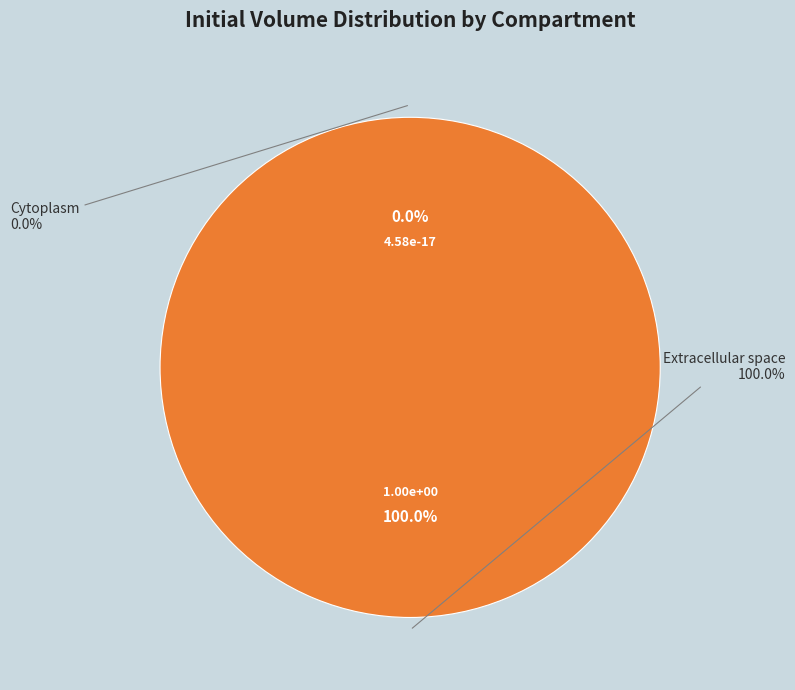

The c slice represents 0% of the pie. True or false?

True